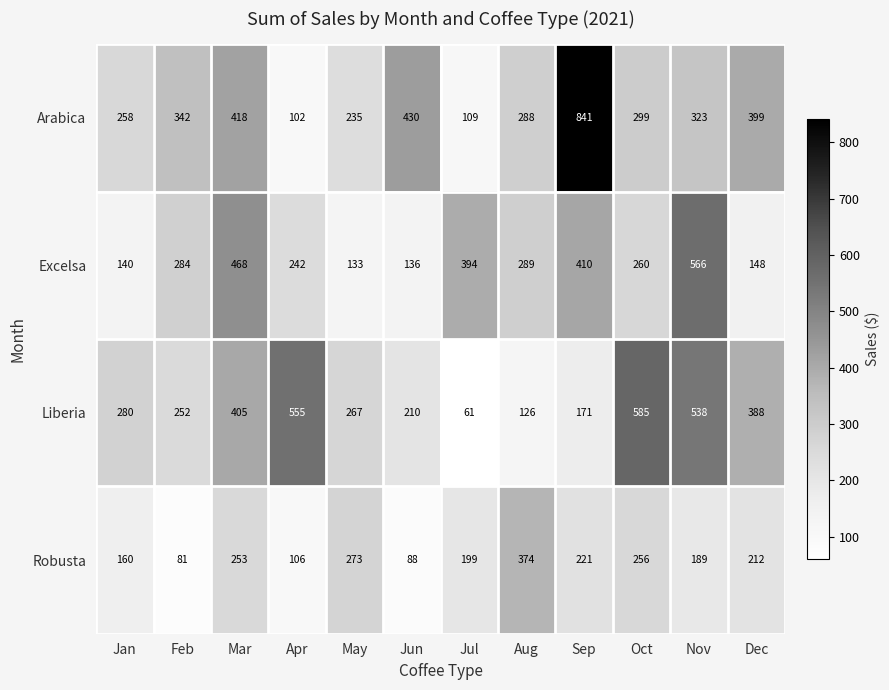

At Jul, list the series in order from smallest to largest.

Liberia, Arabica, Robusta, Excelsa